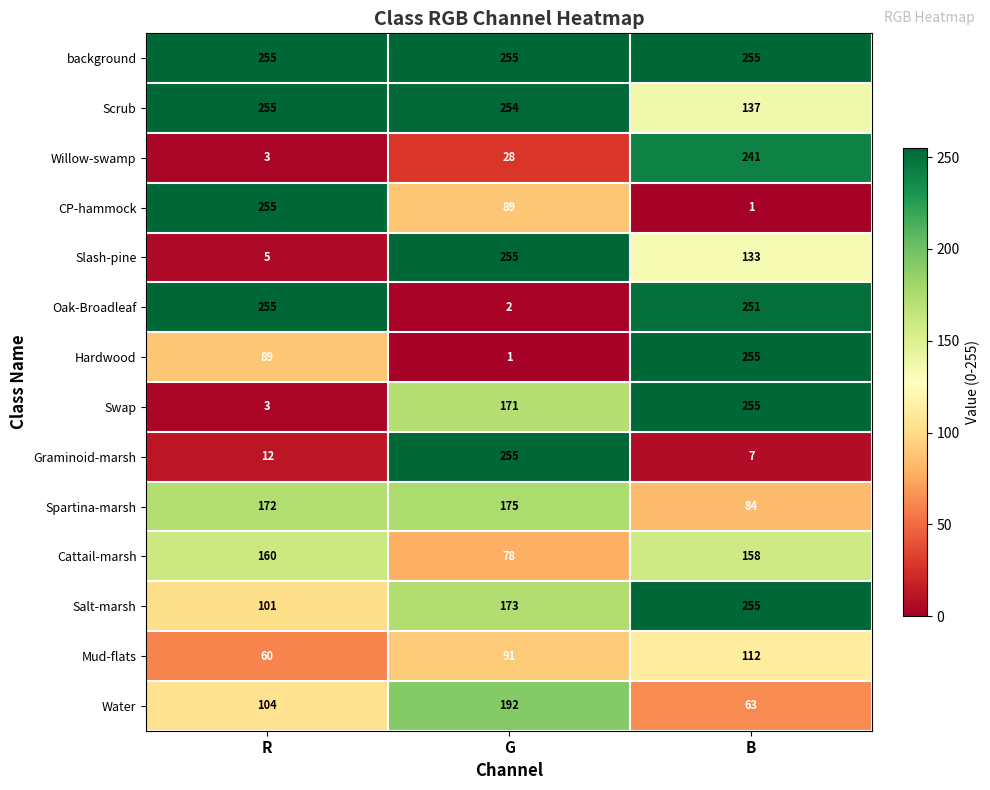

What is the difference between the maximum and minimum values in the Slash-pine series?

250